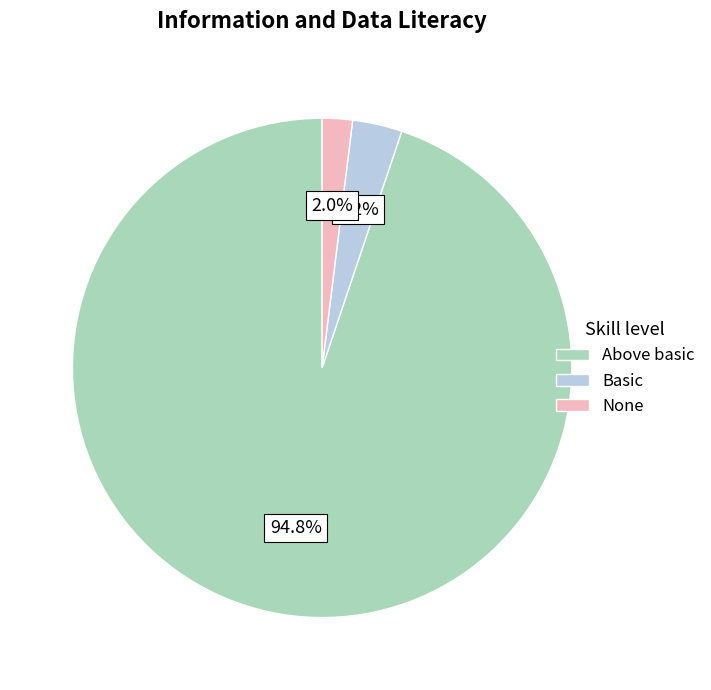

What is the majority slice?

Above basic